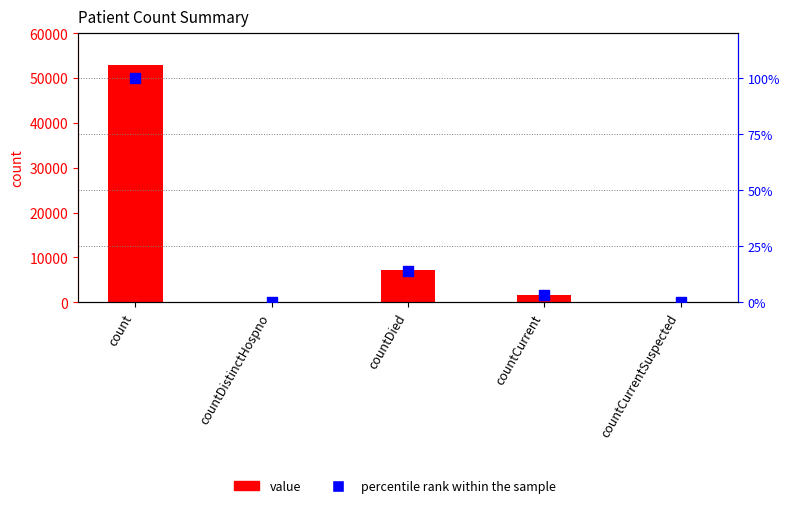

Which series reaches the minimum Y coordinate?

value